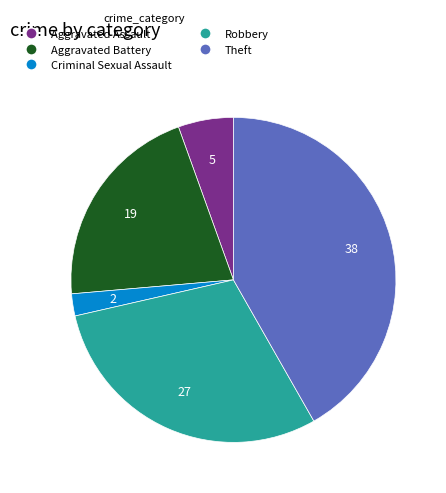

Is there any slice that represents more than half of the pie?

No